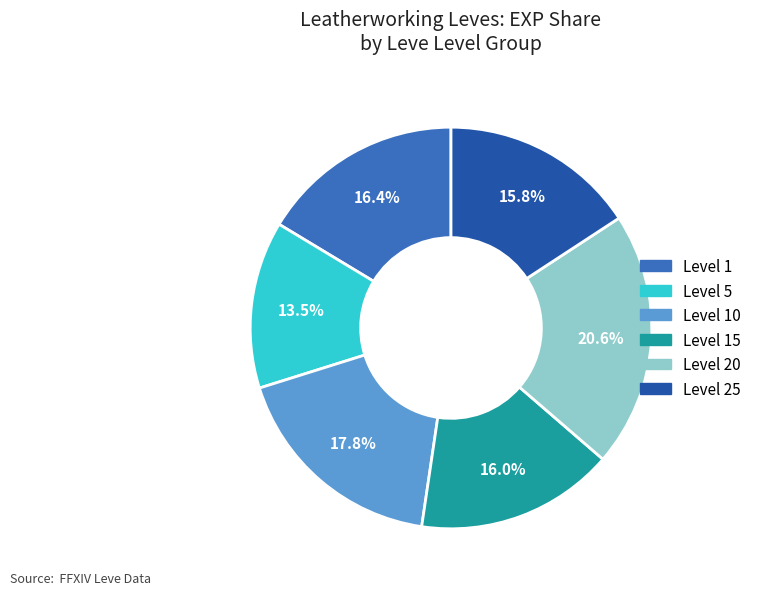

Is there any slice that represents more than half of the pie?

No